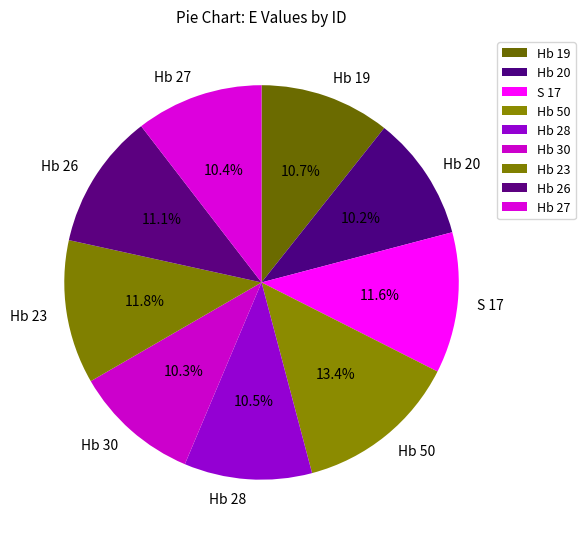

Which category has the biggest portion of the pie?

Hb 50